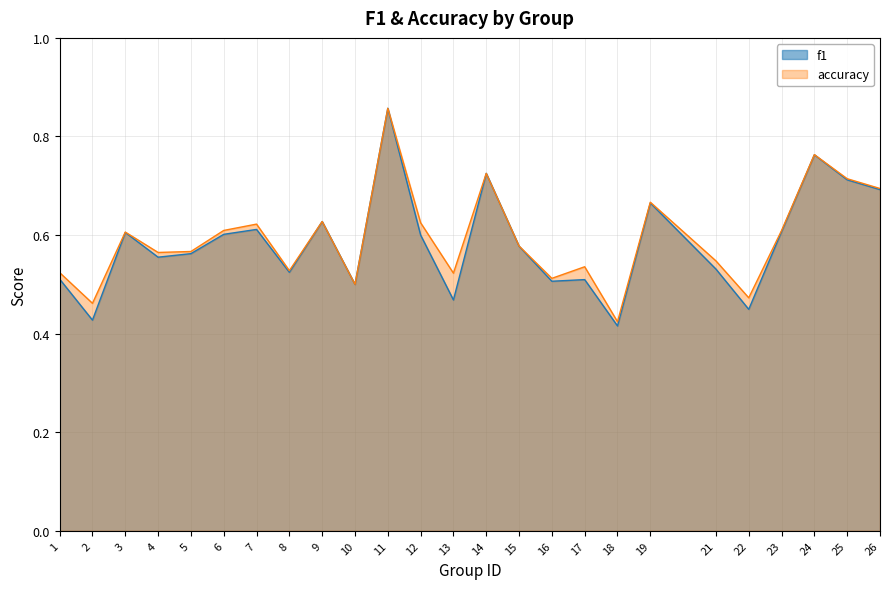

Which category has the lowest value in the f1 series?

18